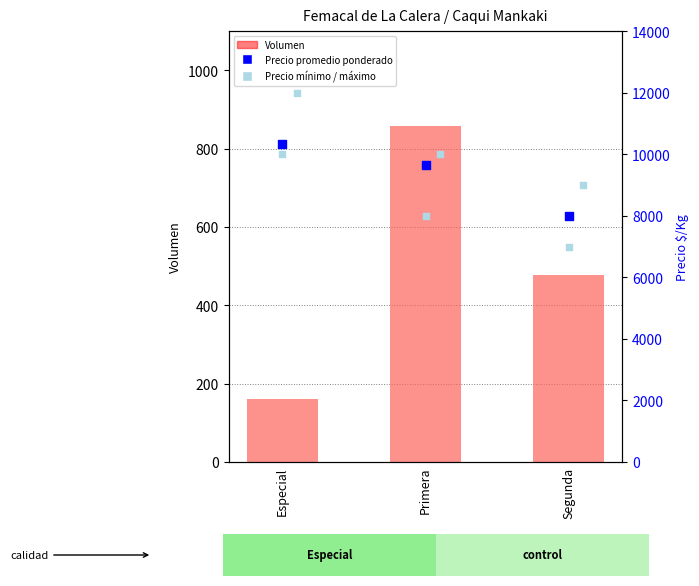

At which category is the sum across all series the highest?

Especial